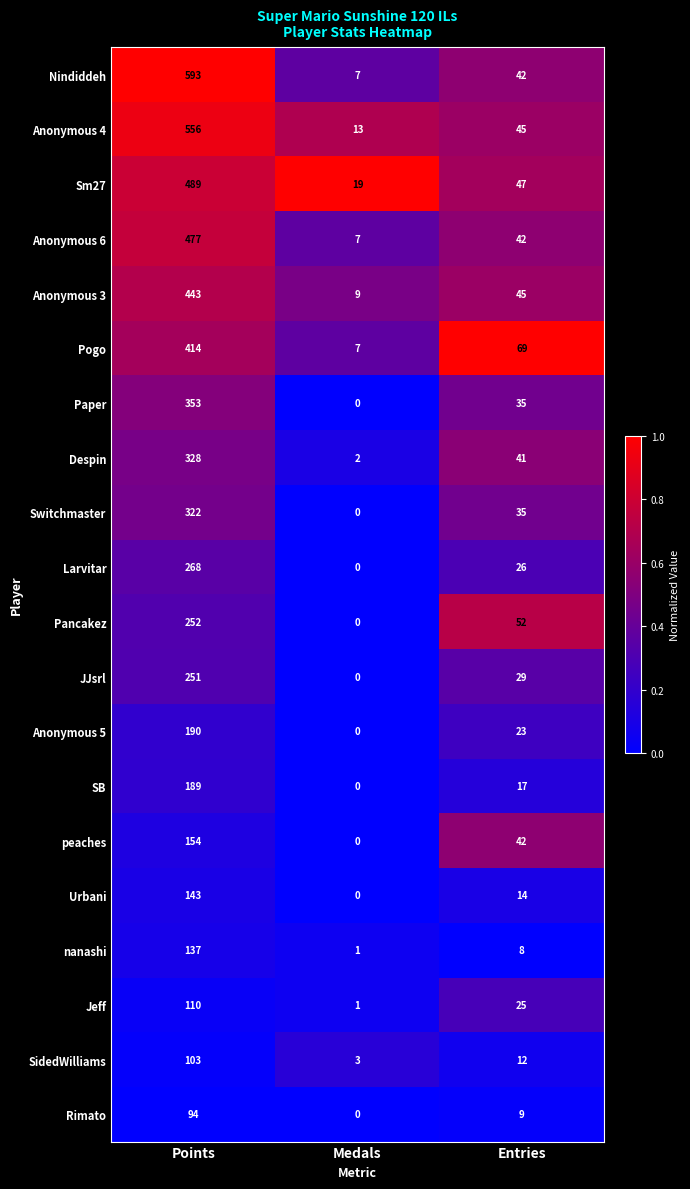

What is the greatest value displayed?

593